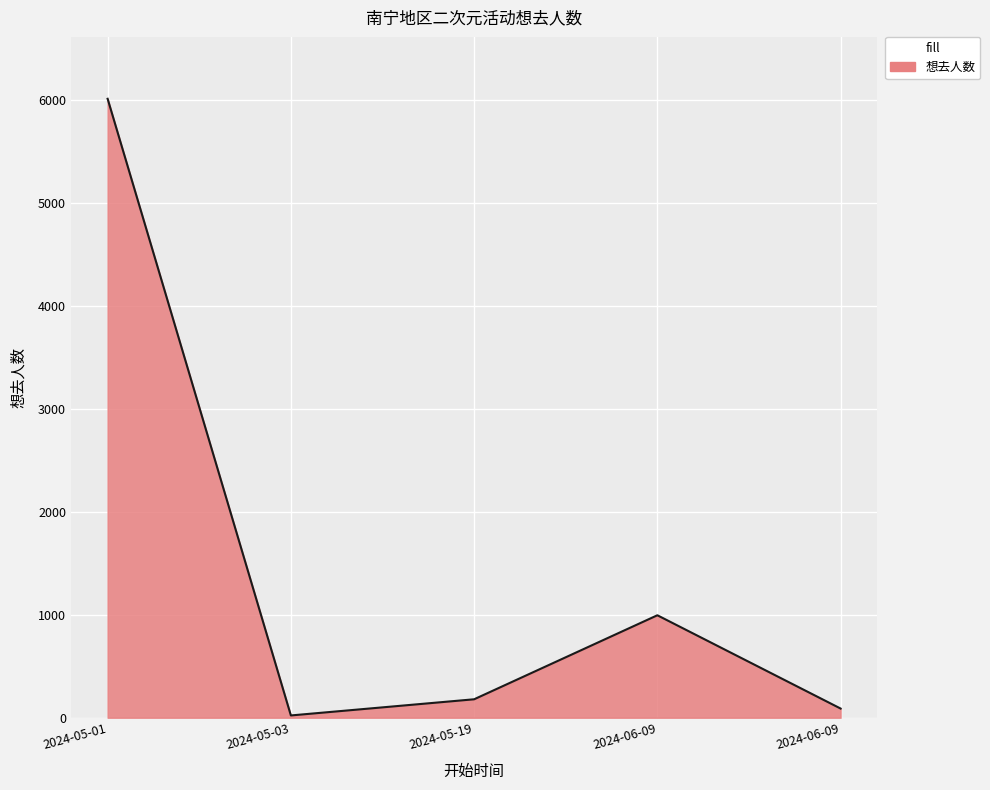

Count the number of data series in this chart.

1